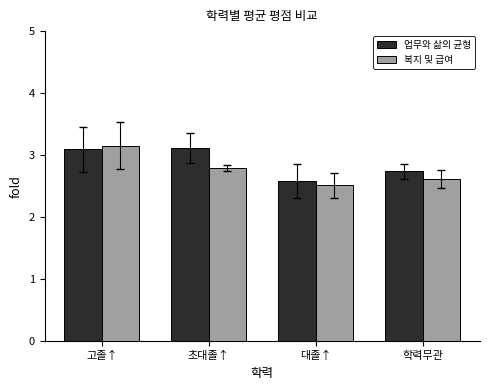

True or false: 업무와 삶의 균형 has a value of 1.9 at 학력무관.

False